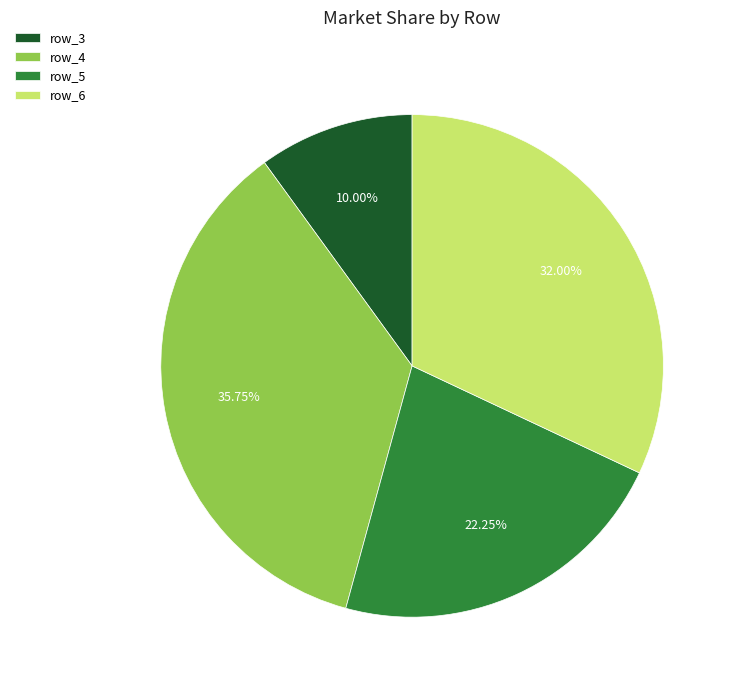

What is the smallest slice in the pie chart?

row_3